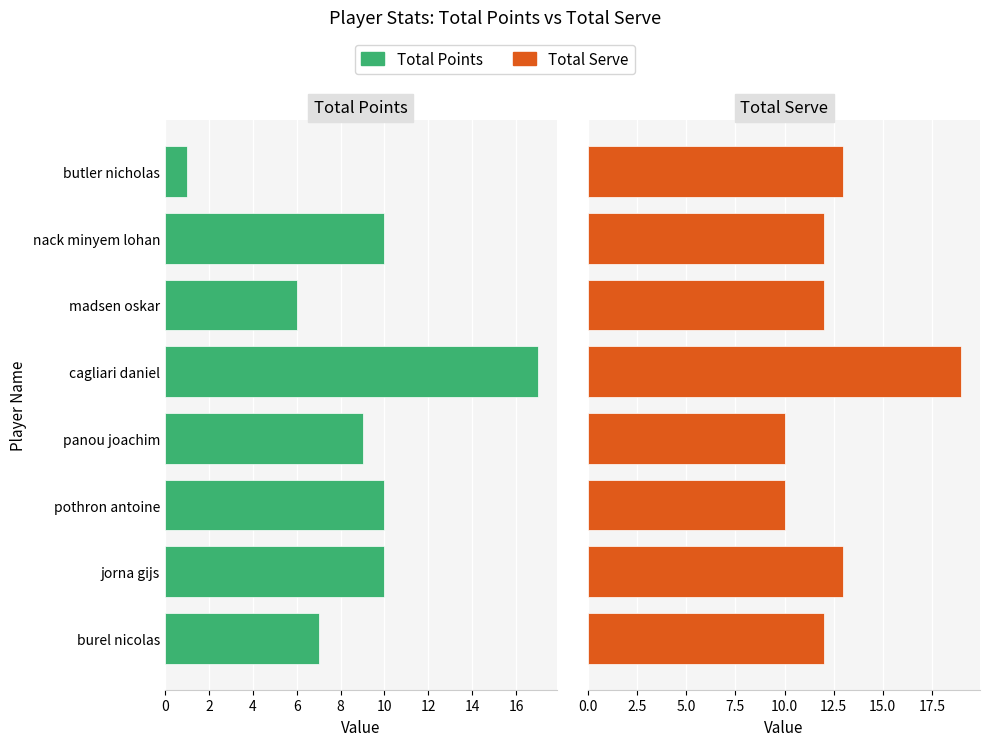

Which series has the largest total across all categories?

Total Serve